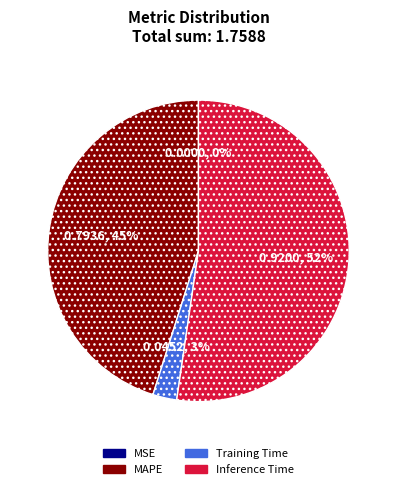

Is there any slice that represents more than half of the pie?

Yes